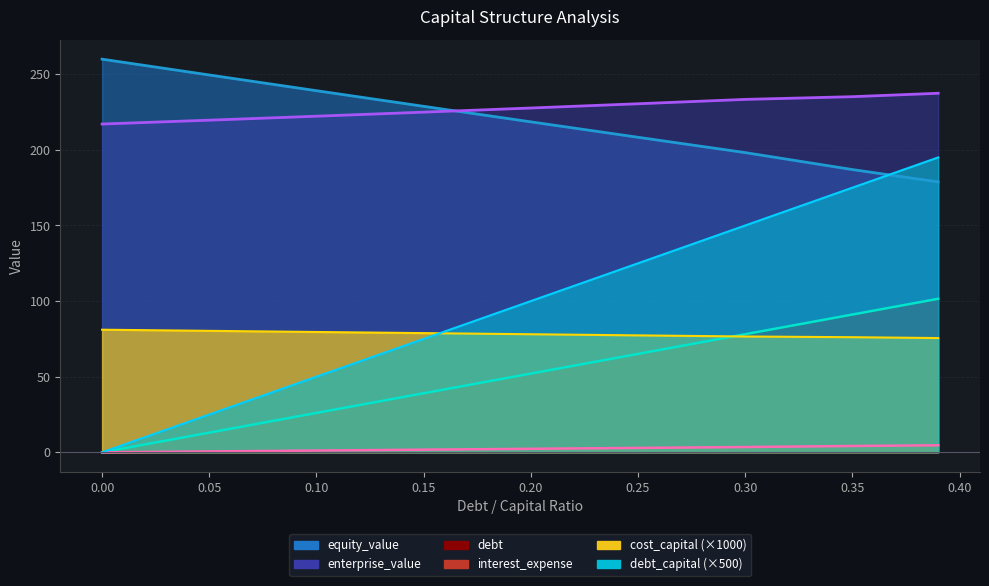

Is the value of debt_capital at 0.1 greater than the value of debt at 0.39?

No